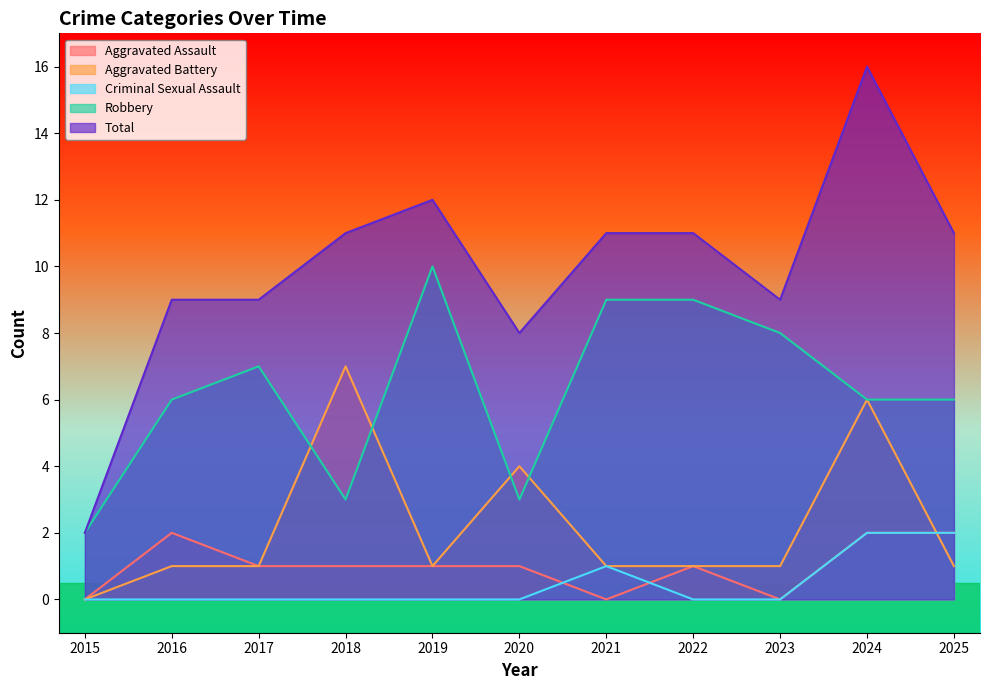

How many values in the Robbery series exceed 6?

5